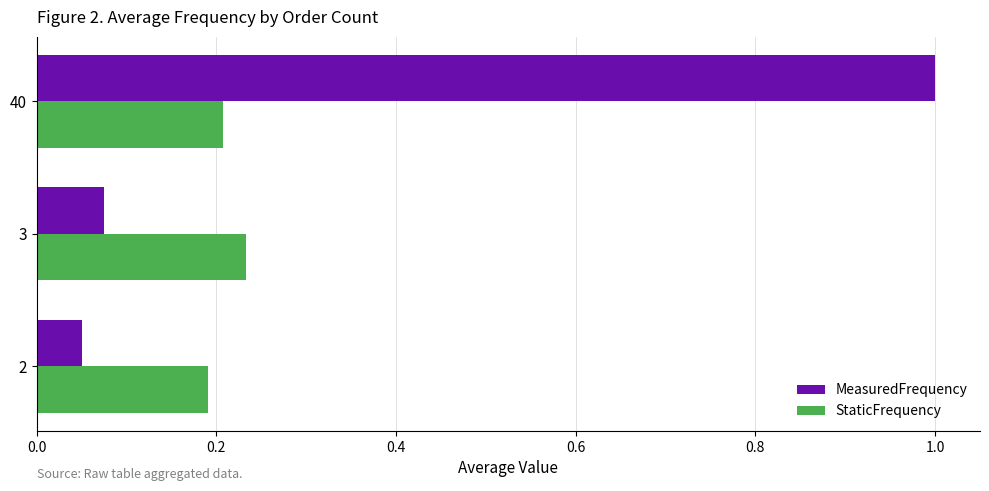

What is the sum of all MeasuredFrequency values?

1.1